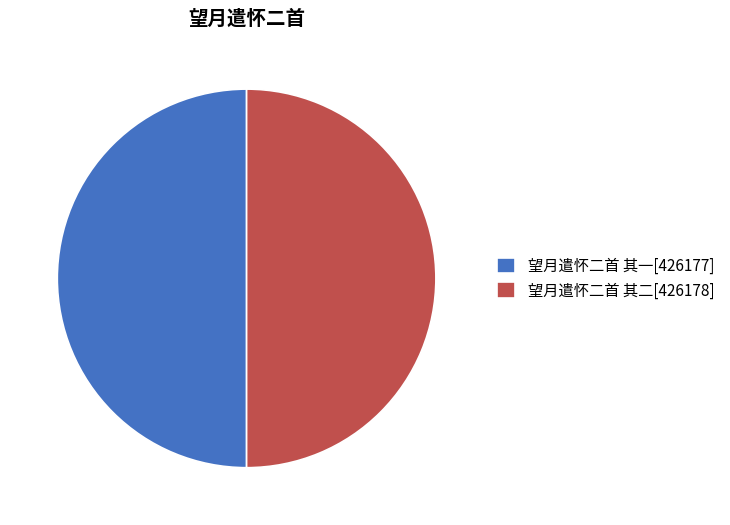

Do 望月遣怀二首 其二[426178] and 望月遣怀二首 其一[426177] together represent more than half of the pie?

Yes